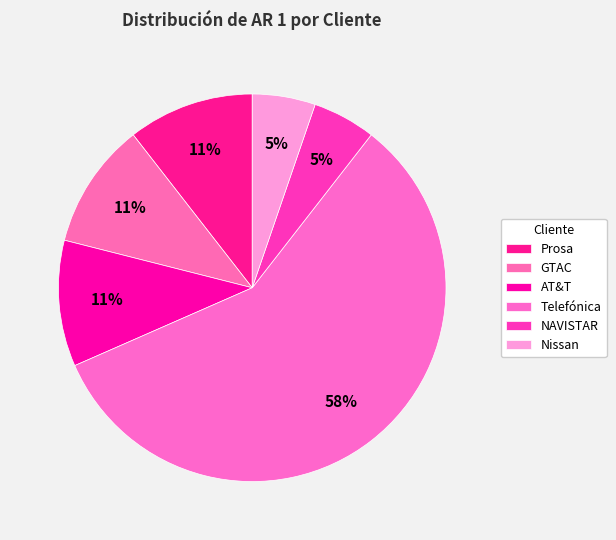

Which slice is the smallest?

NAVISTAR